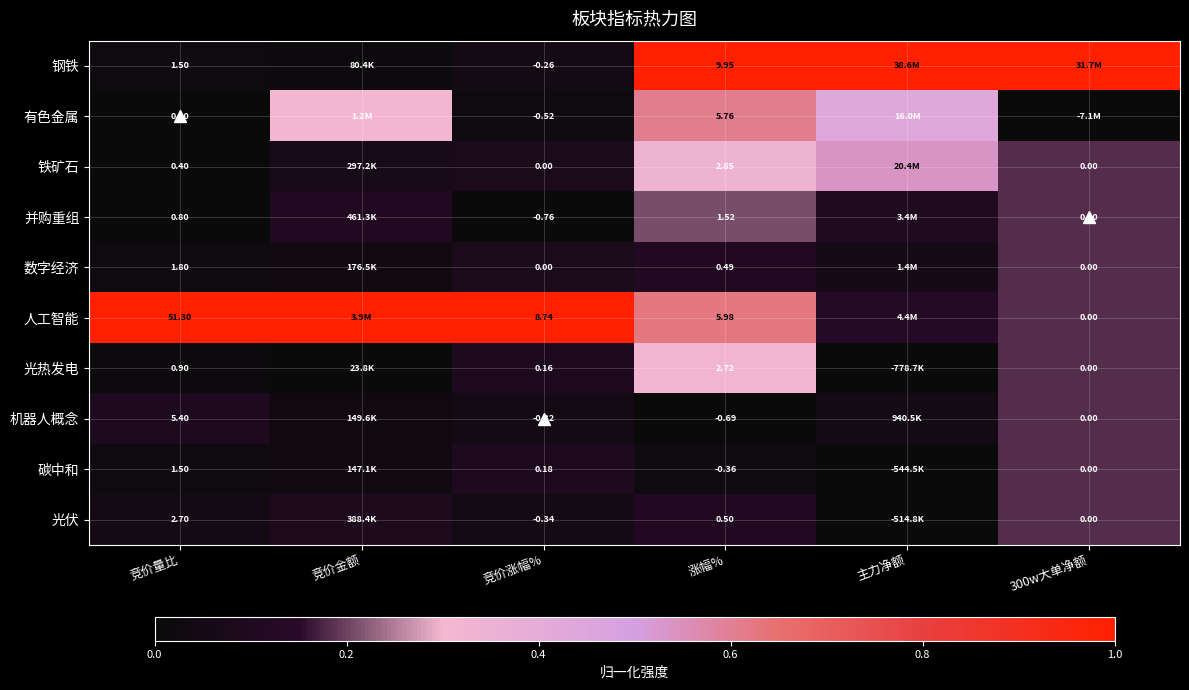

At which category is the sum across all series the highest?

涨幅%